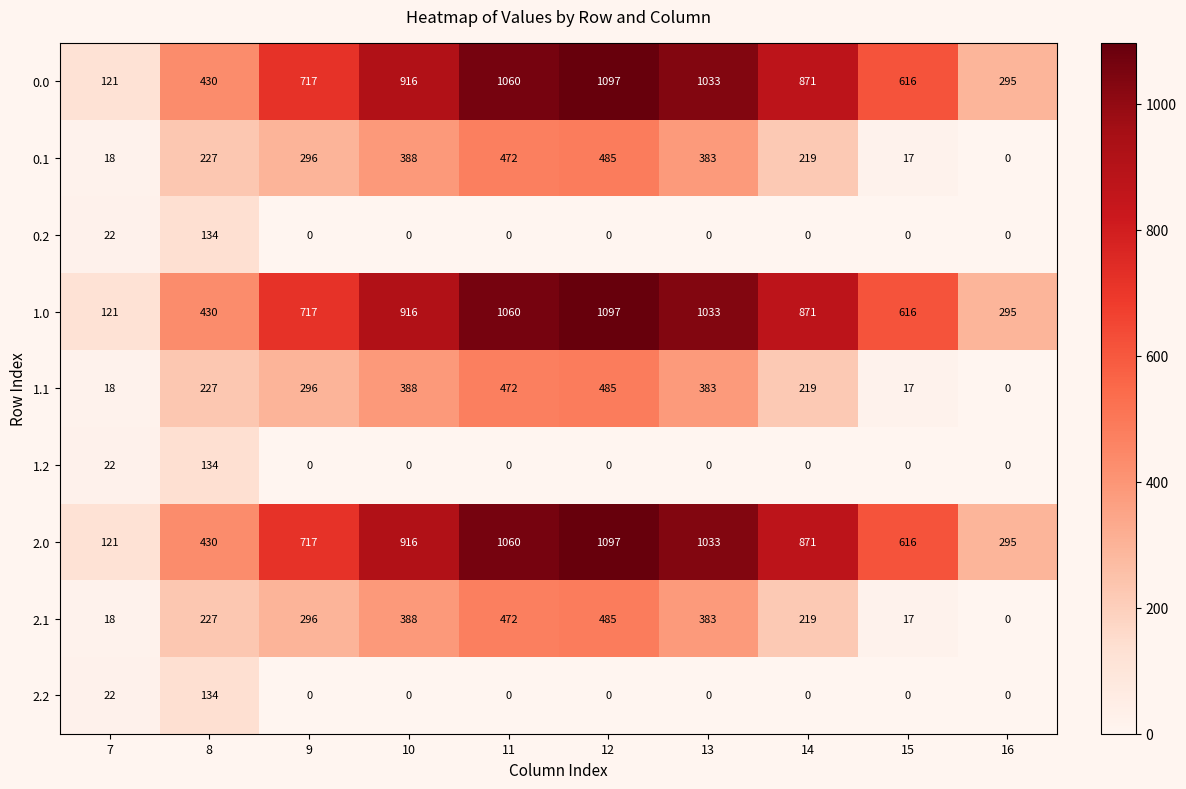

How many data points in 2.2 are above 0?

2